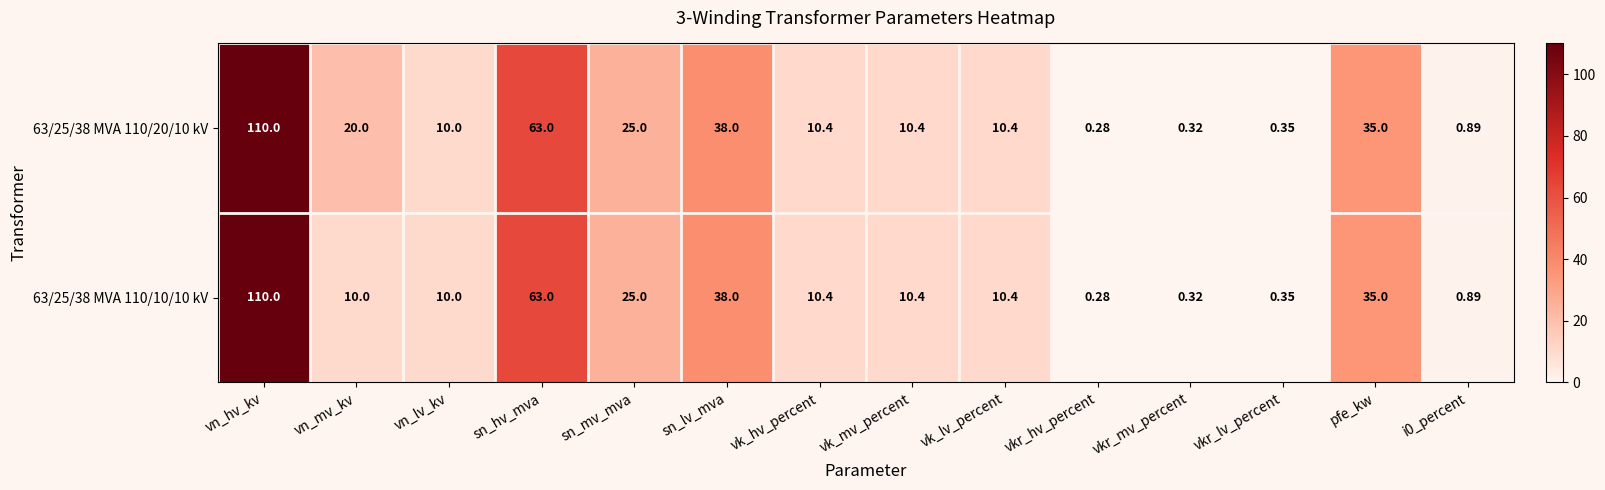

How many series are shown in this chart?

2